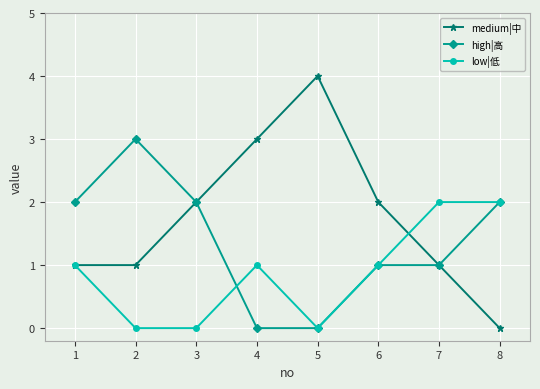

In medium|中, how many points are higher than both neighbors (excluding endpoints)?

1